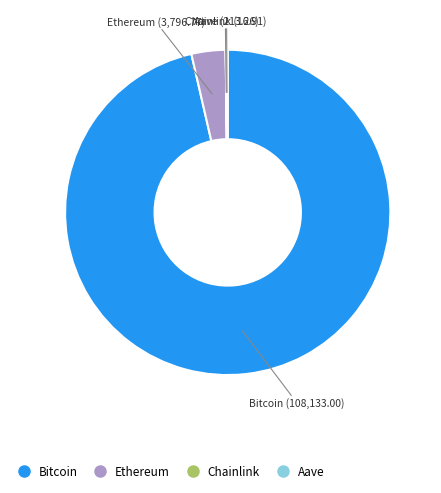

Which slice is the largest?

Bitcoin